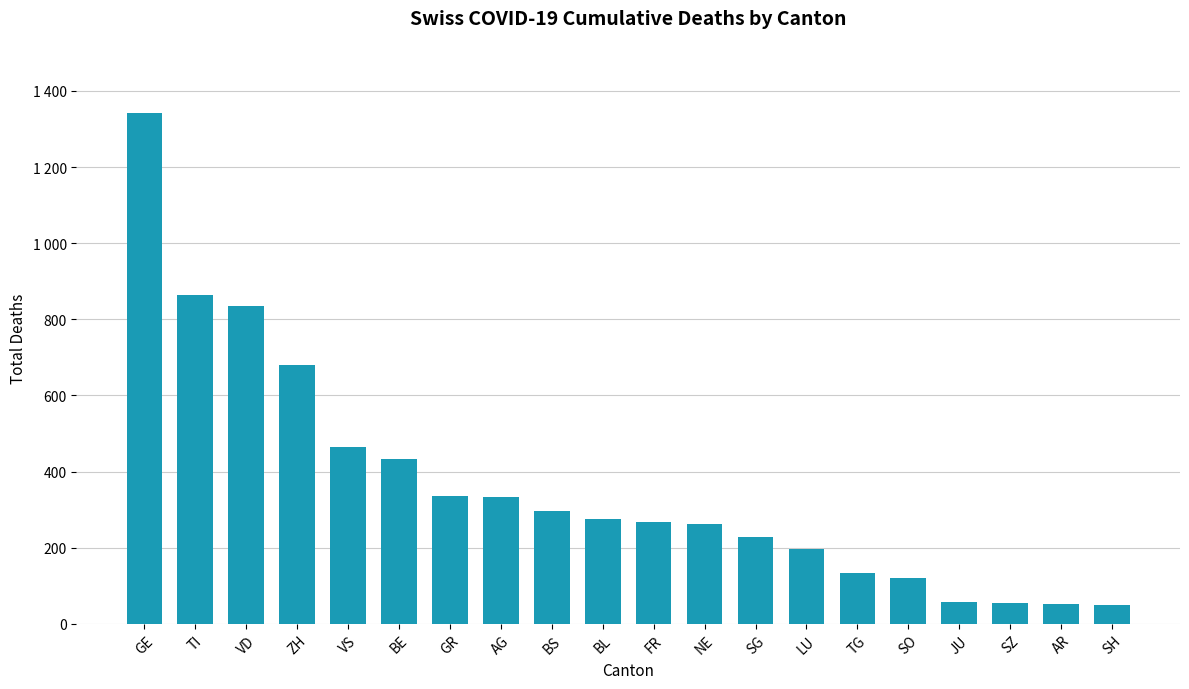

Does the chart contain any negative values?

No